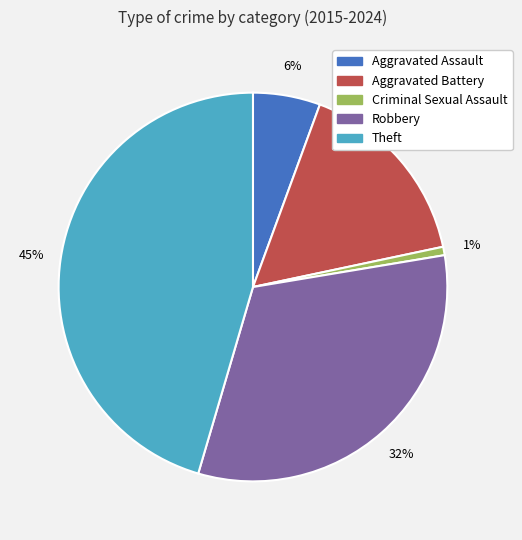

To the nearest percent, what is the difference between the Aggravated Battery and Theft slice percentages?

29%